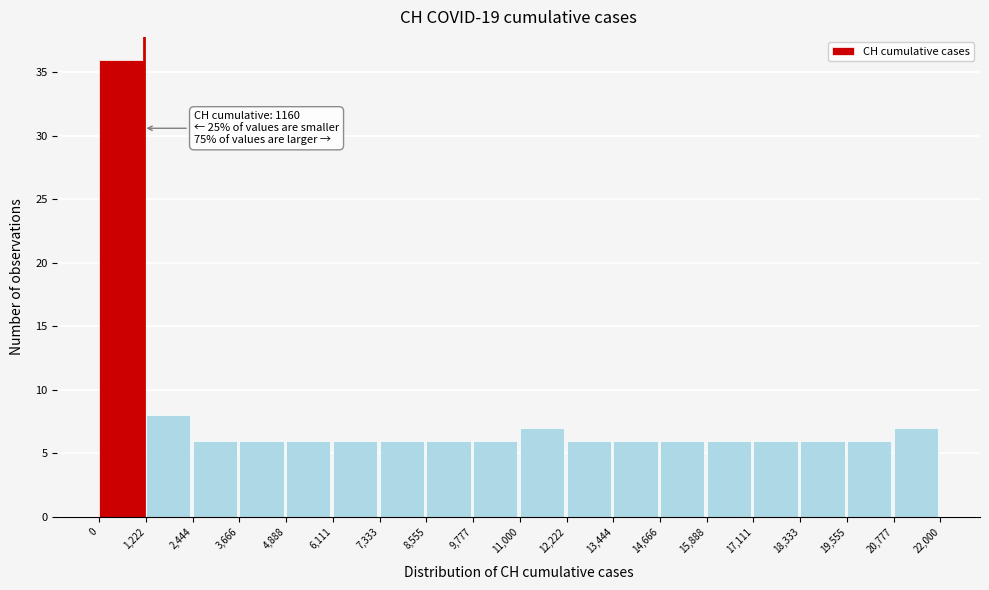

Over which range of the x-axis is the bar tallest?

0 to 1,222